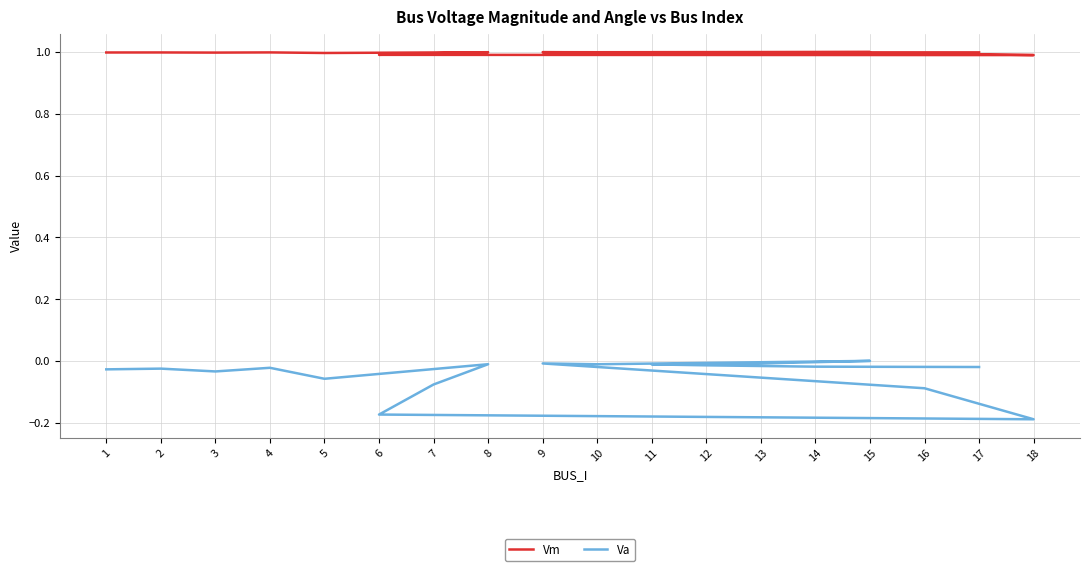

At which category is the sum across all series the highest?

15